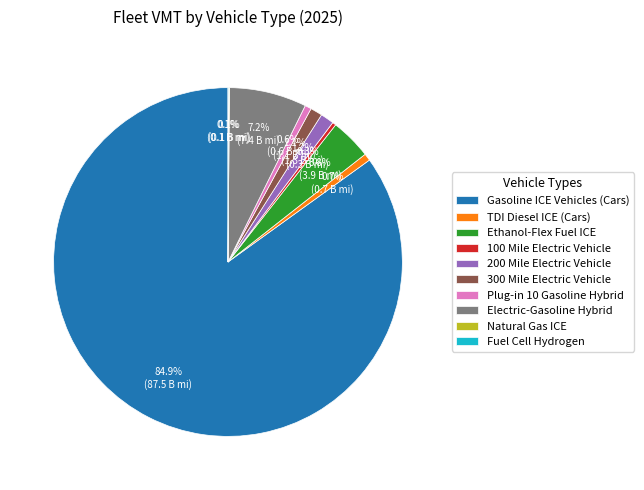

Combined, what portion of the pie is Gasoline ICE Vehicles (Cars) and Plug-in 10 Gasoline Hybrid?

85.5%